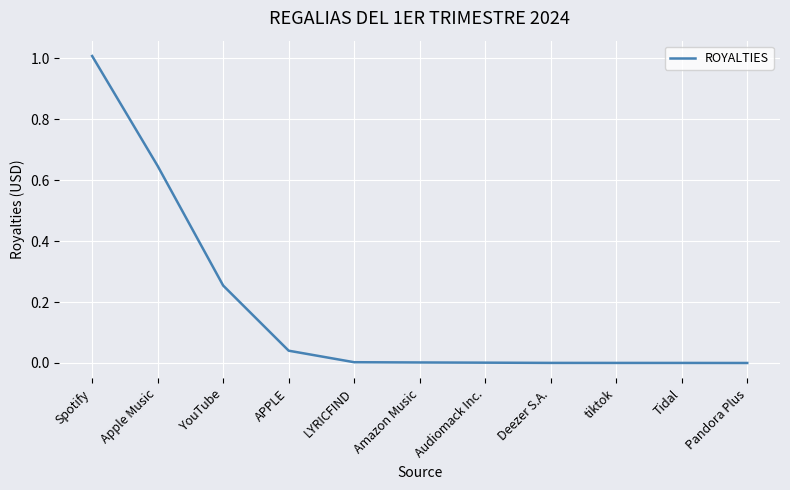

Which has a higher value, Spotify or Apple Music?

Spotify